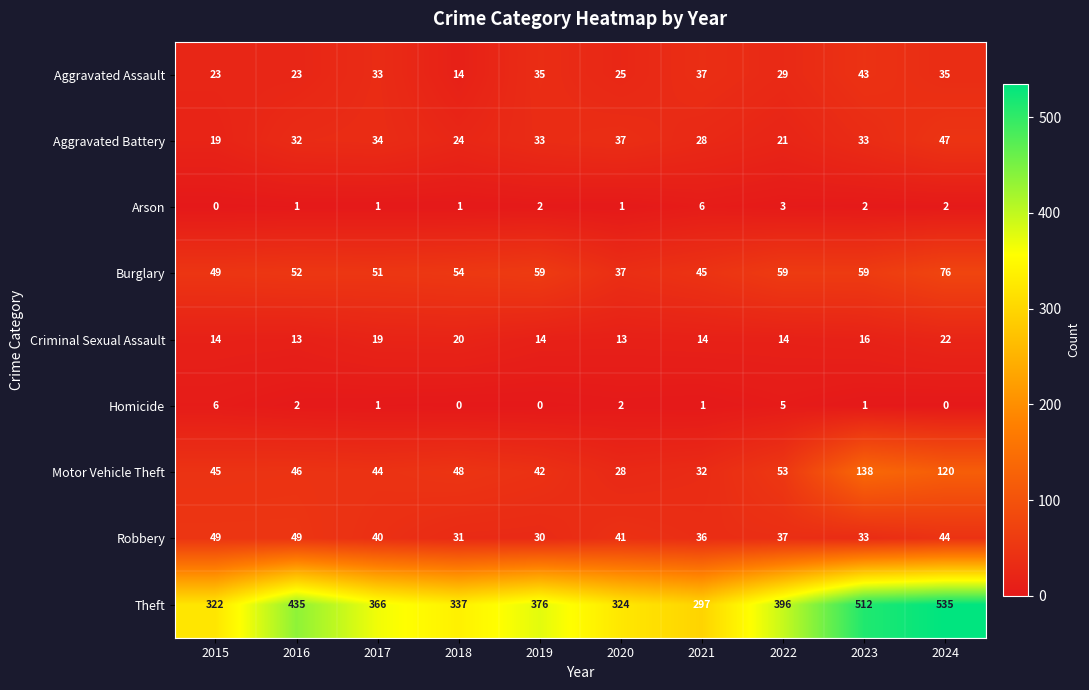

The value of Robbery at 2016 is 49. True or false?

True